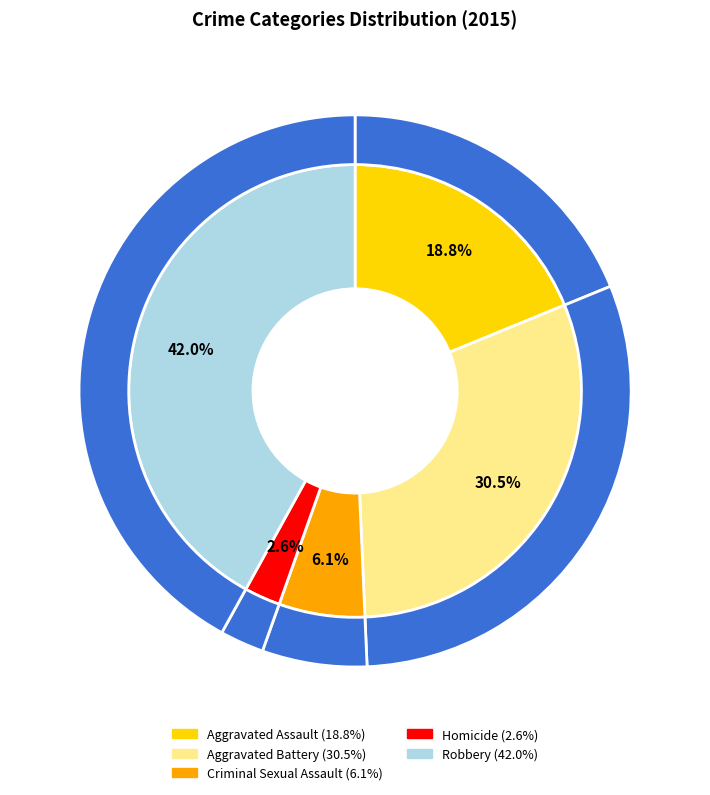

What percentage is NOT represented by Robbery?

58.0%